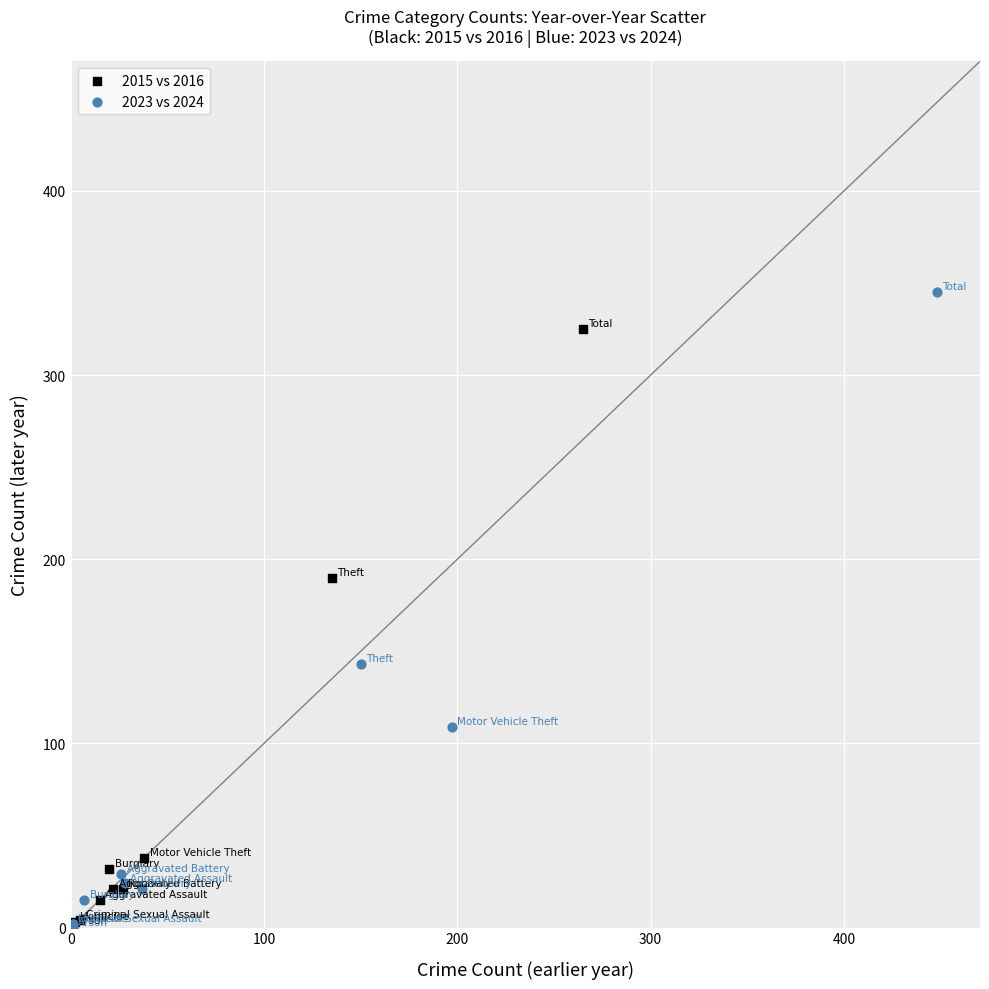

Which series has the largest Y range (max minus min)?

2023 vs 2024